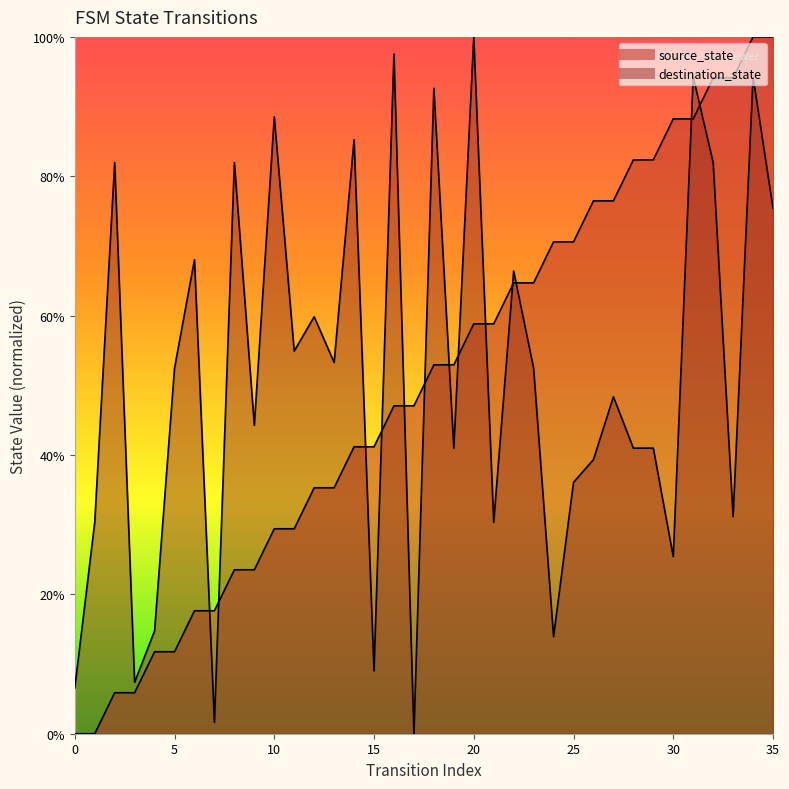

Which series has the widest spread of values?

source_state